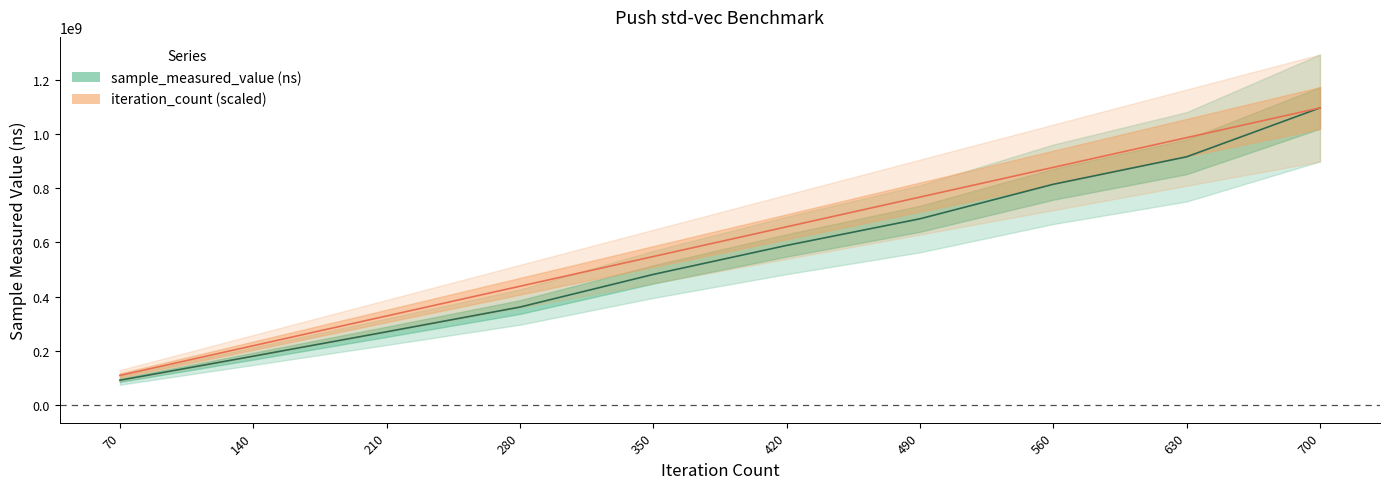

What is the difference between the maximum and minimum values in the iteration_count series?

986536671.3